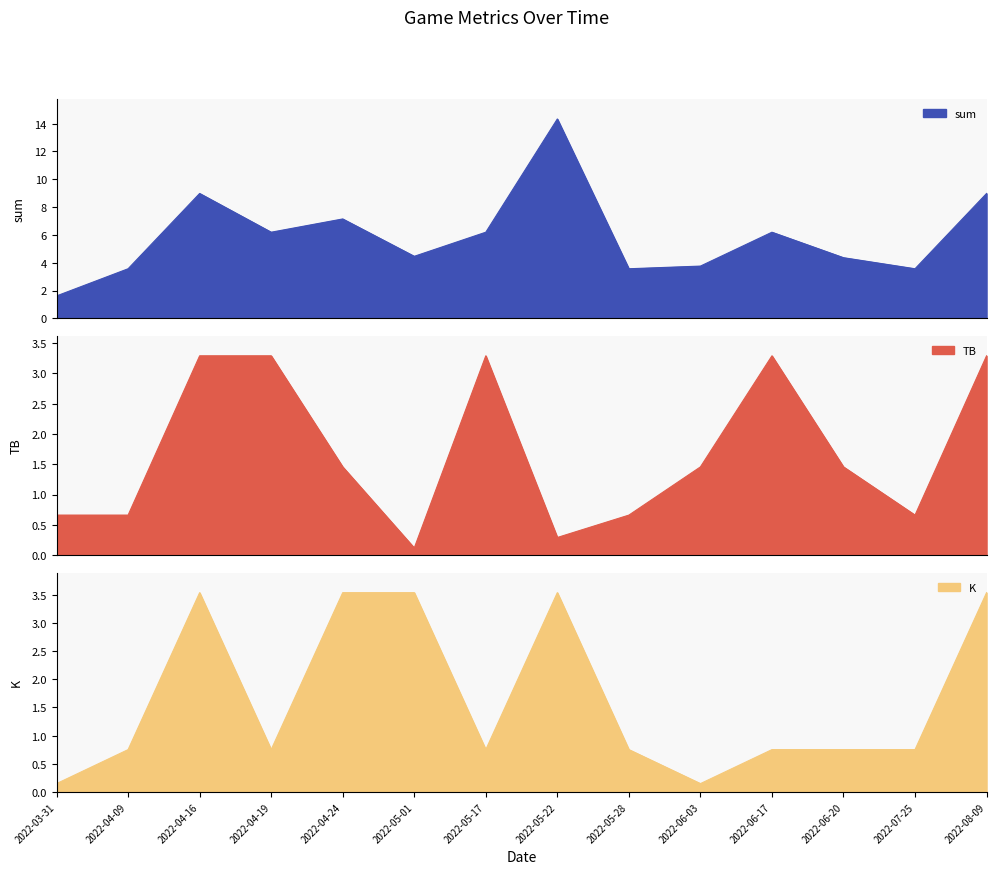

Which category has the lowest value across all series?

2022-05-01